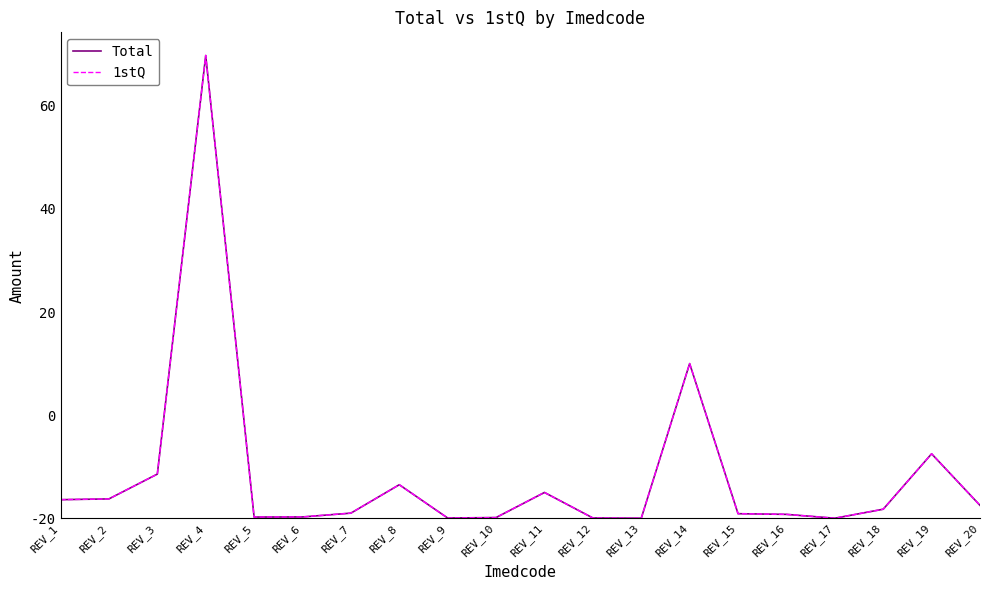

At which category is the sum across all series the highest?

REV_4